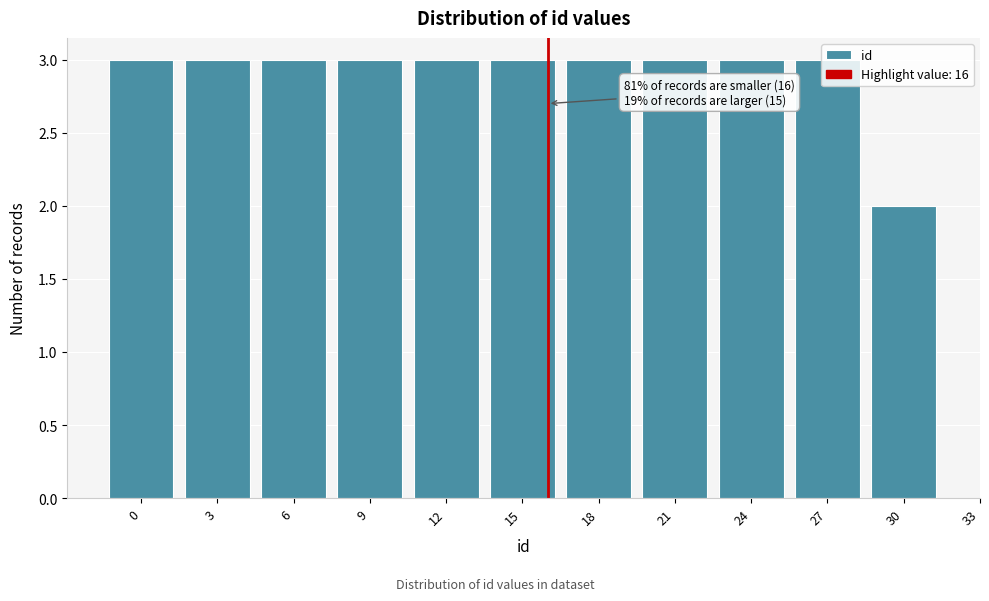

Is it true that the value at 6 is 3?

True